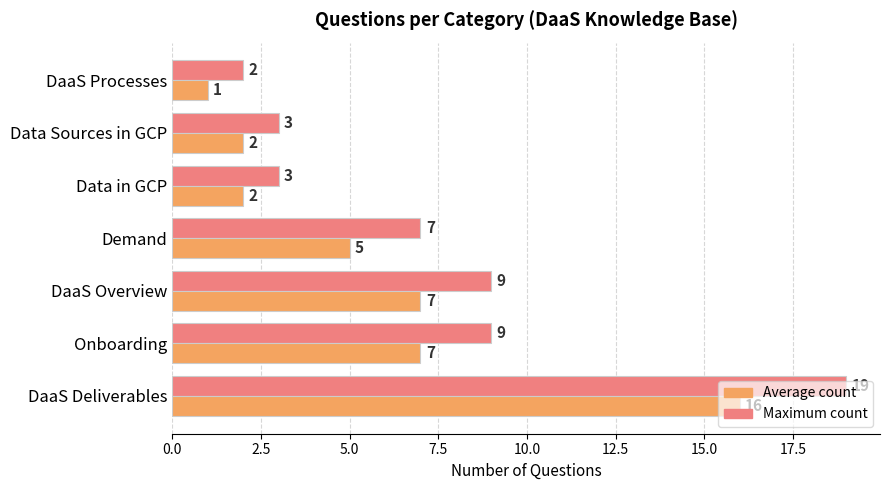

What is the difference between the maximum and minimum values in the Maximum count series?

17